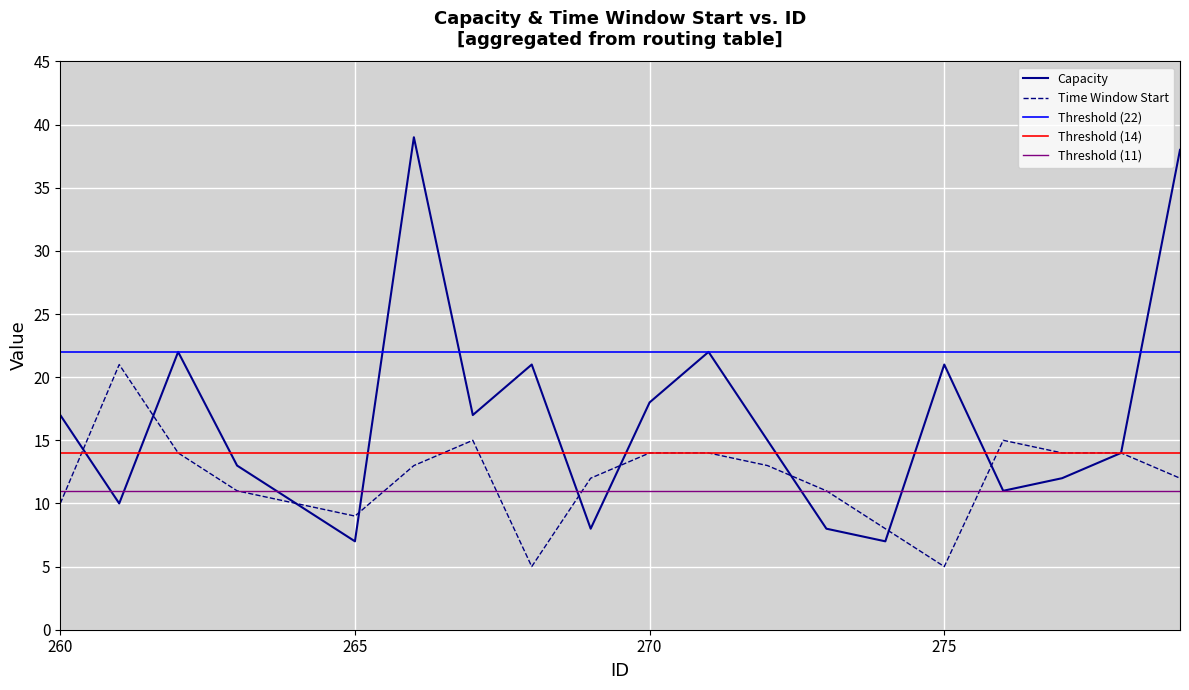

What is the spread (max minus min) of values at 270?

4